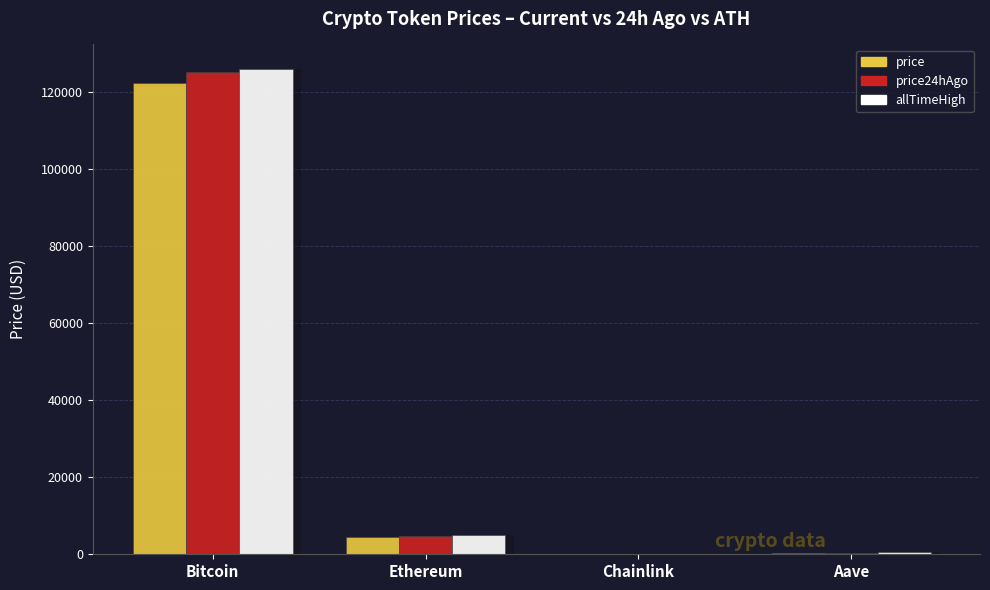

Rank the series by their maximum value, from lowest to highest.

price, price24hAgo, allTimeHigh